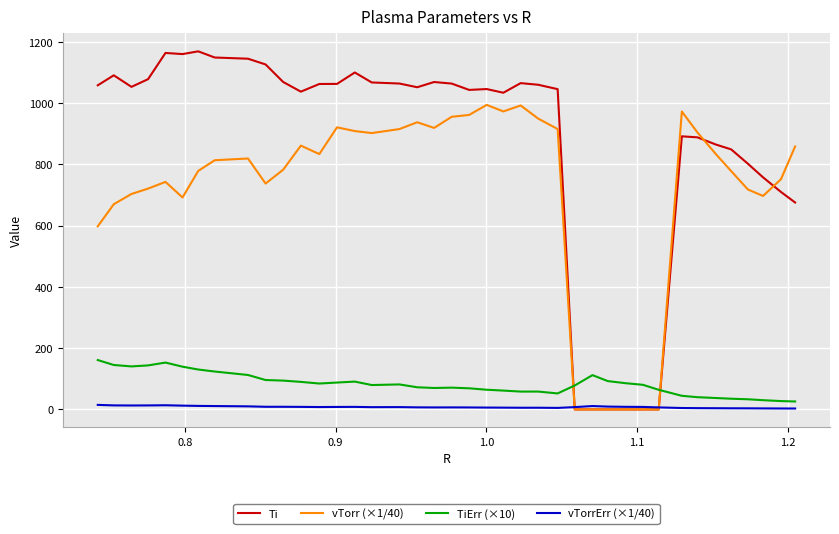

Is this an area chart (filled region under the line)?

No